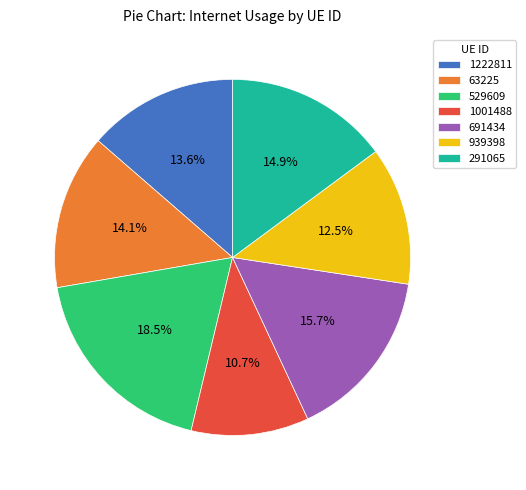

Count the number of slices in the pie.

7